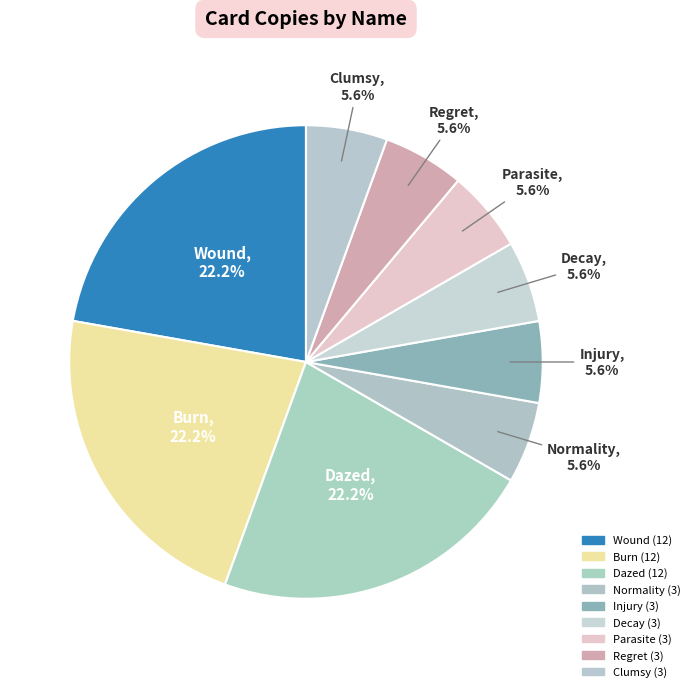

Count the number of slices in the pie.

9